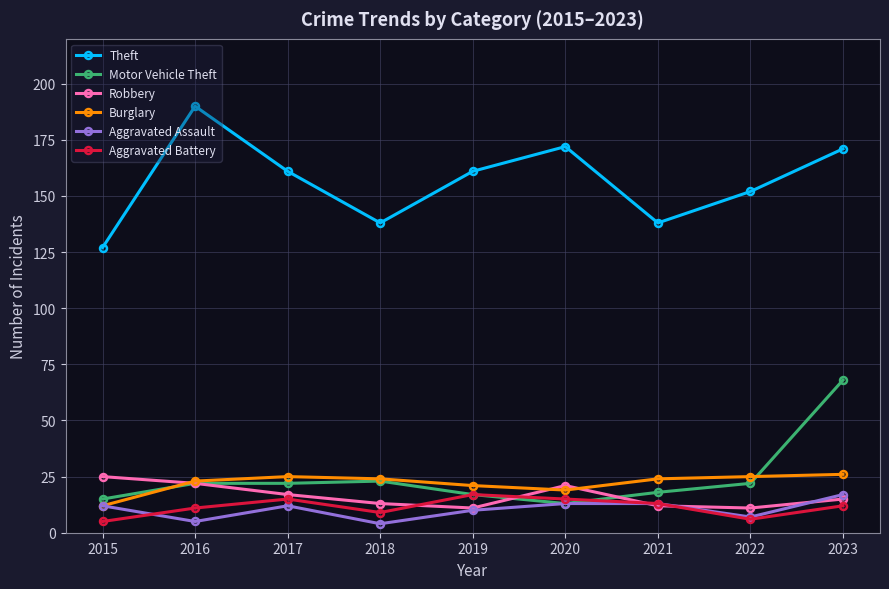

At which category is the sum across all series the highest?

2023